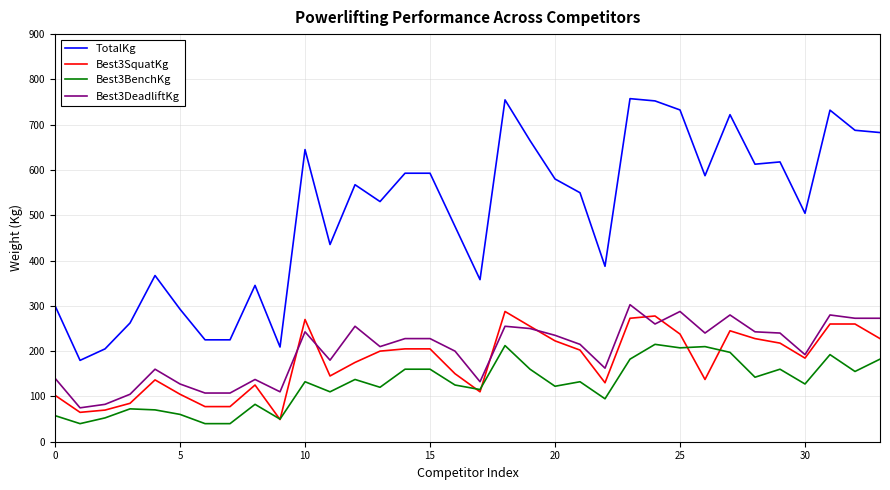

What is the minimum value for Best3BenchKg?

39.9